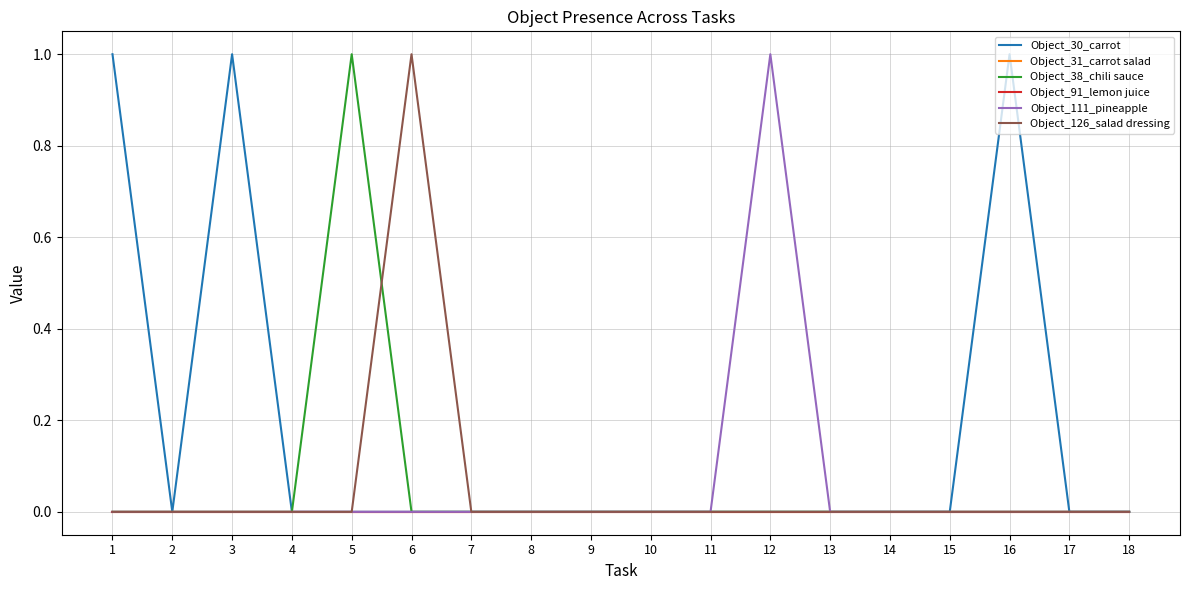

Reading right to left, what are all the values shown in this chart?

Object_30_carrot: 18=0	17=0	16=1	15=0	14=0	13=0	12=0	11=0	10=0	9=0	8=0	7=0	6=0	5=0	4=0	3=1	2=0	1=1
Object_31_carrot salad: 18=0	17=0	16=0	15=0	14=0	13=0	12=0	11=0	10=0	9=0	8=0	7=0	6=0	5=0	4=0	3=0	2=0	1=0
Object_38_chili sauce: 18=0	17=0	16=0	15=0	14=0	13=0	12=0	11=0	10=0	9=0	8=0	7=0	6=0	5=1	4=0	3=0	2=0	1=0
Object_91_lemon juice: 18=0	17=0	16=0	15=0	14=0	13=0	12=0	11=0	10=0	9=0	8=0	7=0	6=0	5=0	4=0	3=0	2=0	1=0
Object_111_pineapple: 18=0	17=0	16=0	15=0	14=0	13=0	12=1	11=0	10=0	9=0	8=0	7=0	6=0	5=0	4=0	3=0	2=0	1=0
Object_126_salad dressing: 18=0	17=0	16=0	15=0	14=0	13=0	12=0	11=0	10=0	9=0	8=0	7=0	6=1	5=0	4=0	3=0	2=0	1=0